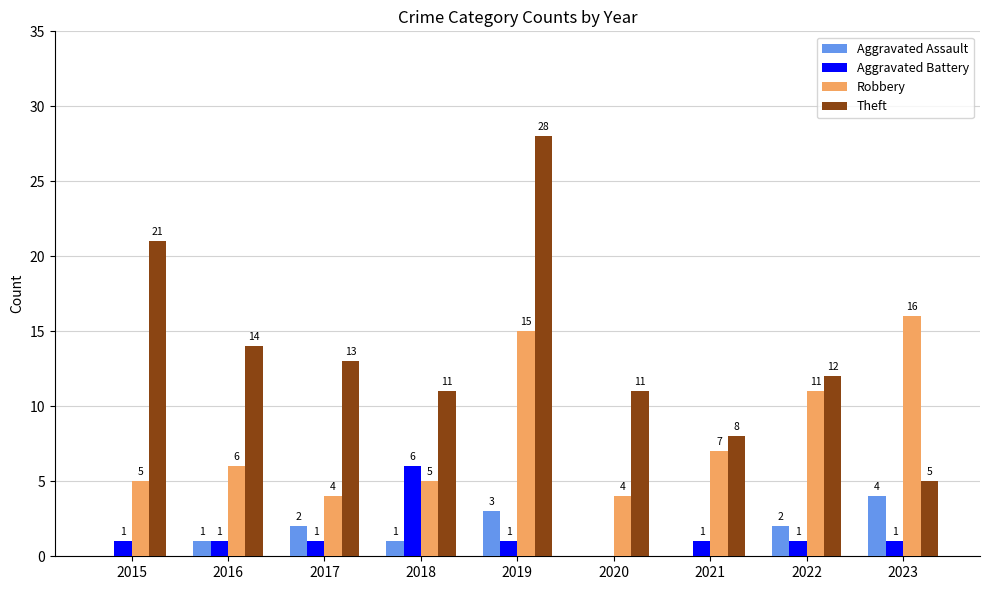

True or false: Robbery has a value of 16 at 2023.

True